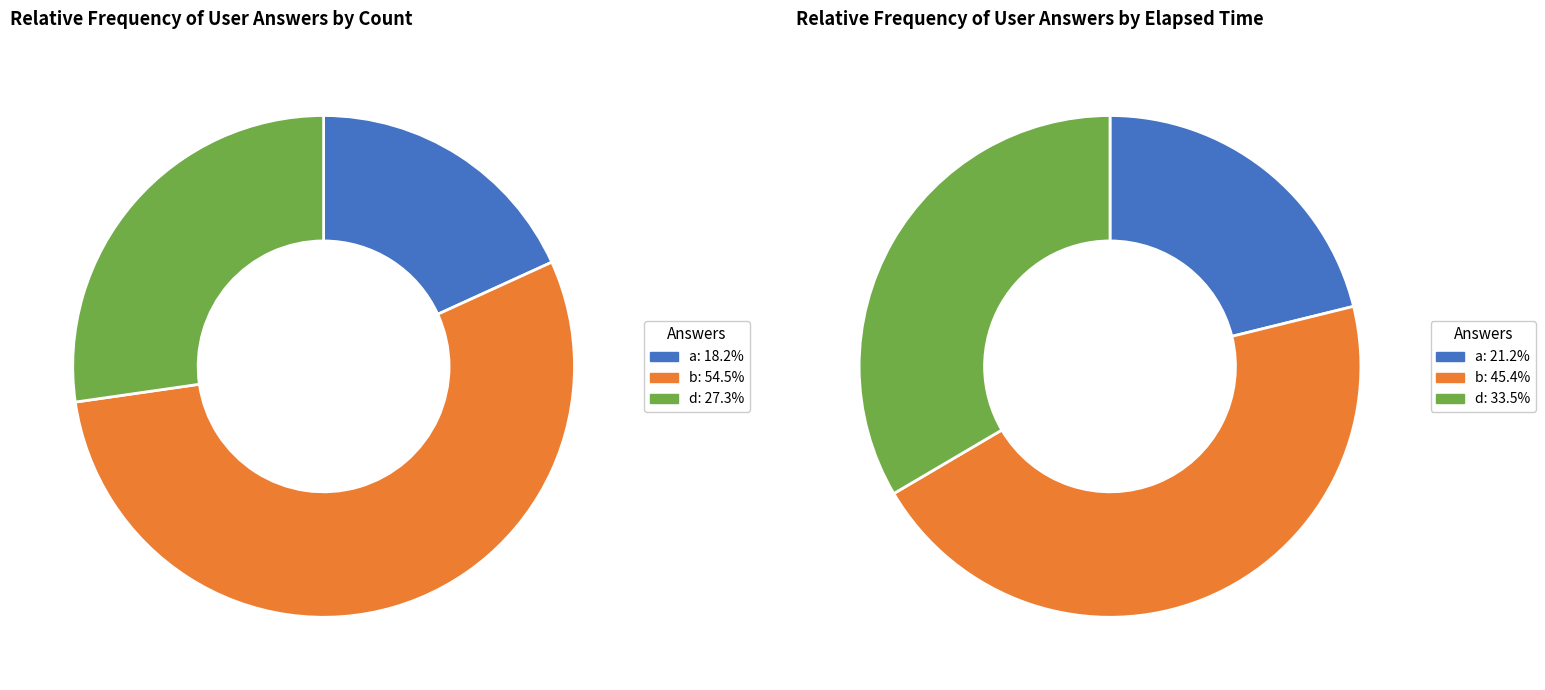

Which category has the smallest portion of the pie?

a